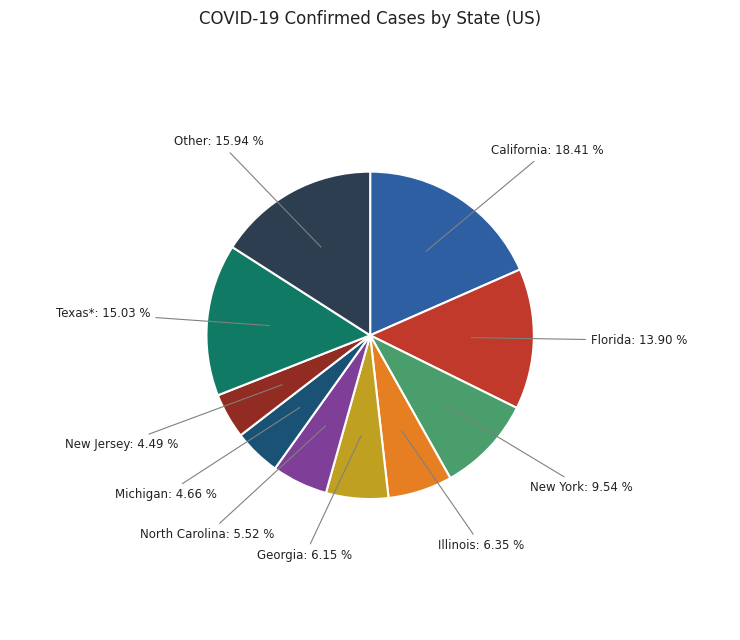

Does any single category account for the majority?

No